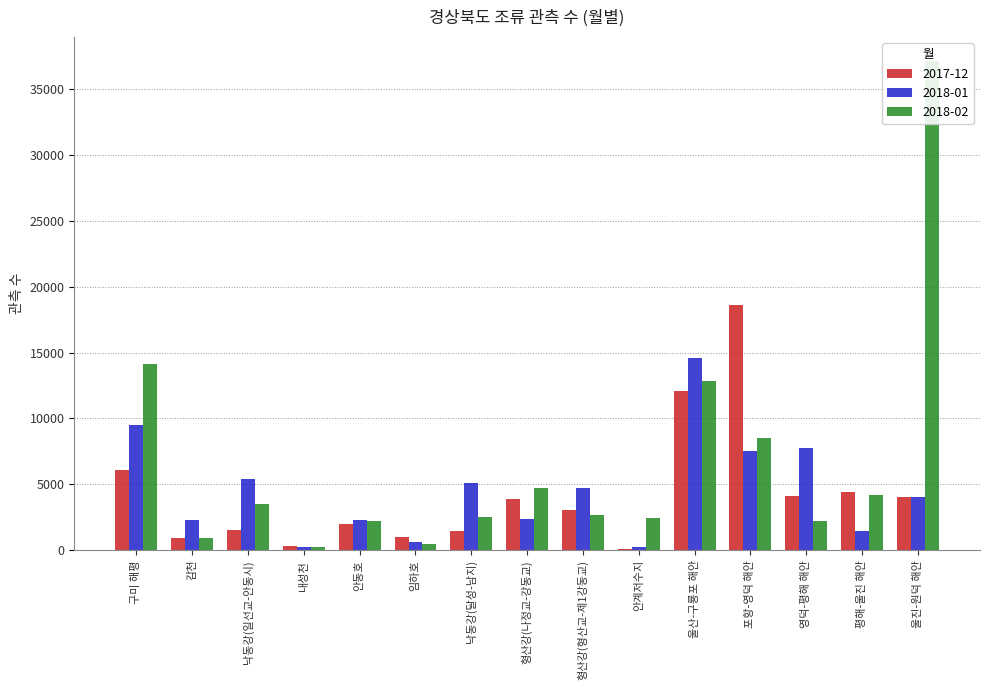

Which category has the highest value across all series?

울진-원덕 해안